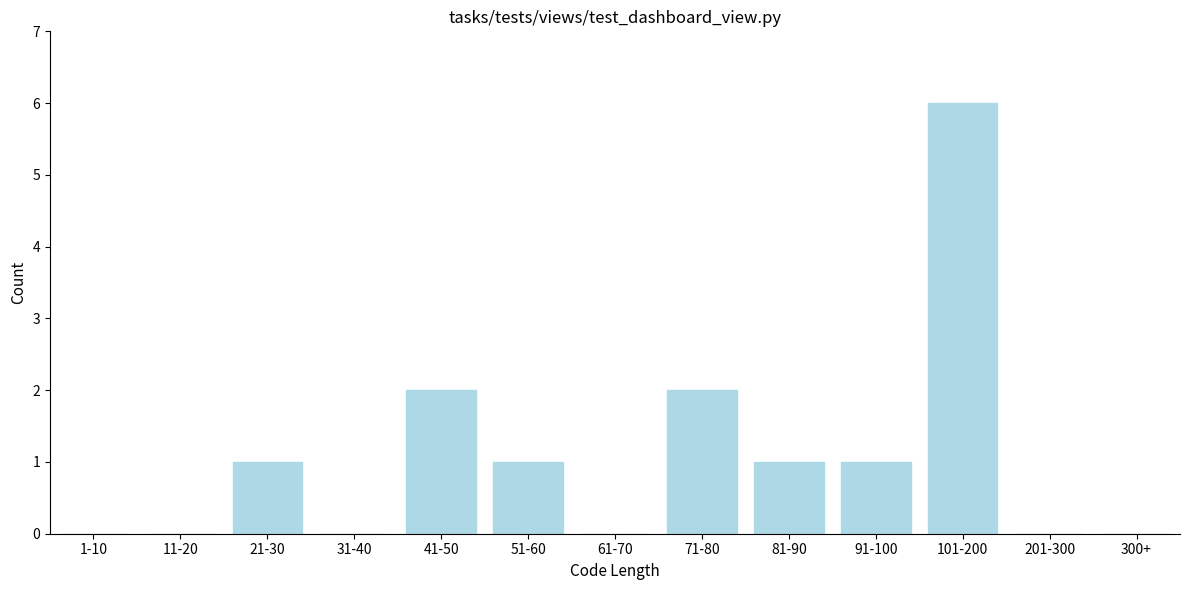

Reading left to right, transcribe all the data shown in this chart.

1-10=0	11-20=0	21-30=1	31-40=0	41-50=2	51-60=1	61-70=0	71-80=2	81-90=1	91-100=1	101-200=6	201-300=0	300+=0